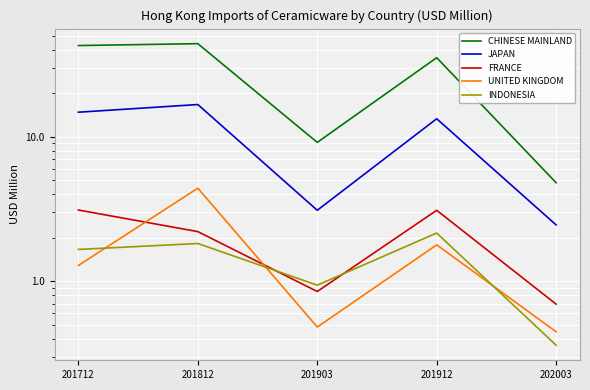

What is the highest value of the INDONESIA series?

2.2